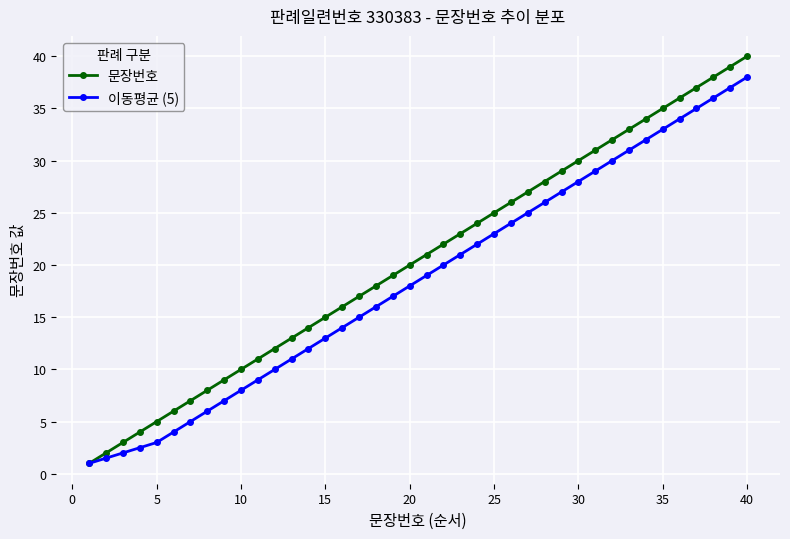

Which series has the largest range (max minus min)?

문장번호